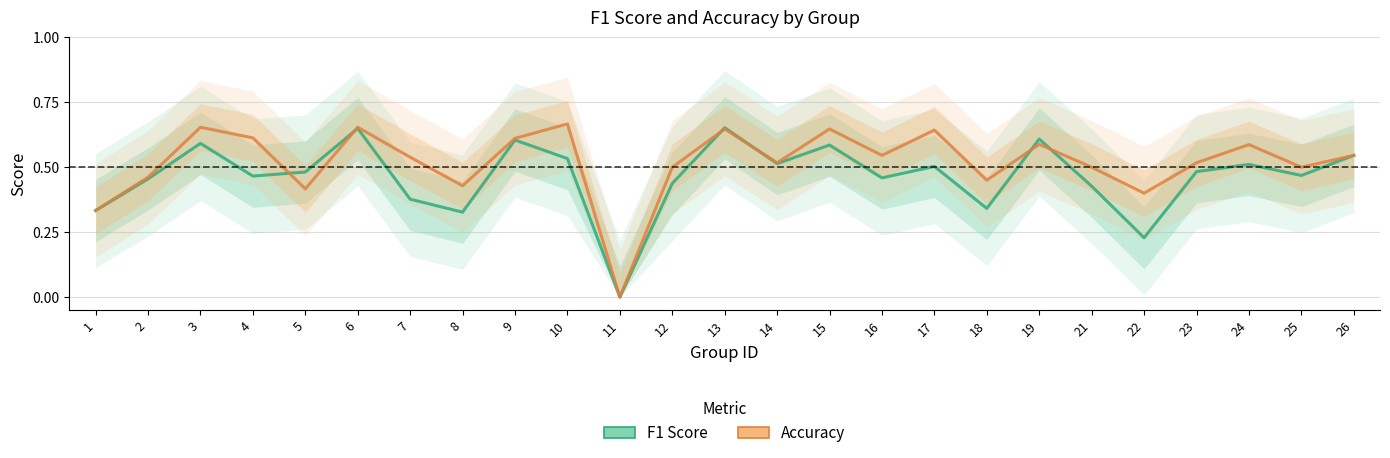

At which category does the chart reach its minimum across all series?

11